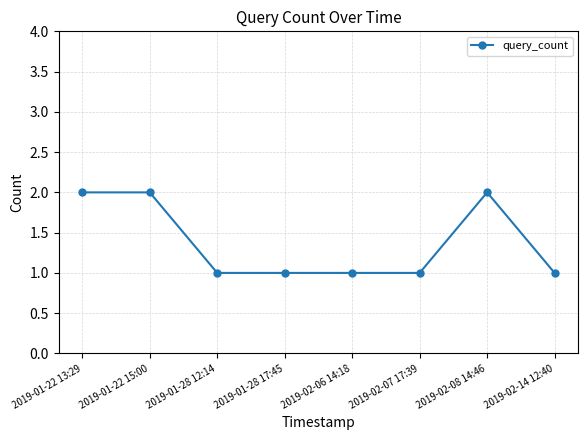

True or false: the data shows 1 at 2019-01-22 15:00.

False